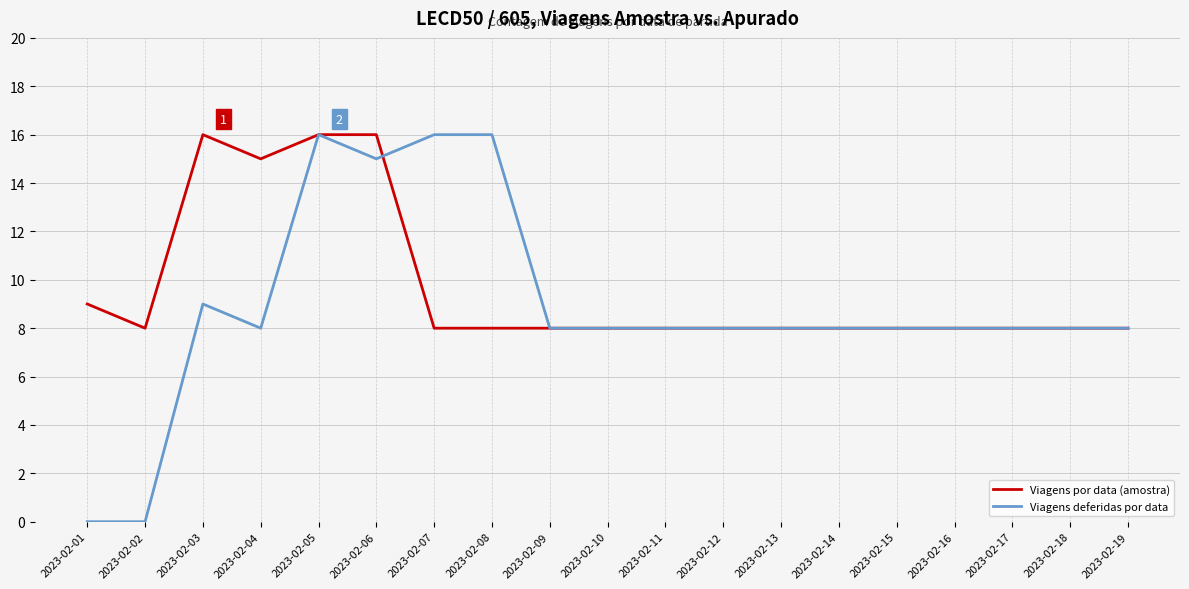

Is the value of Viagens deferidas por data at 2023-02-08 greater than the value of Viagens por data (amostra) at 2023-02-18?

Yes